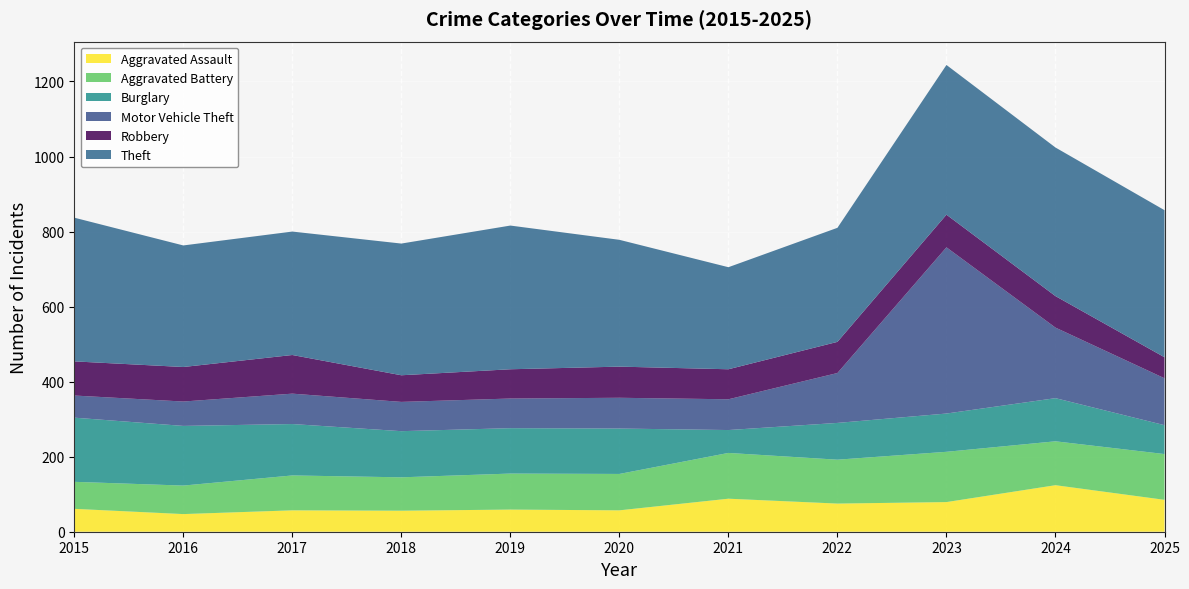

Reading left to right, what are all the values shown in this chart?

Aggravated Assault: 61	47	57	56	59	57	88	75	79	124	85
Aggravated Battery: 72	76	93	89	96	97	122	117	134	117	122
Burglary: 171	159	137	123	121	121	61	98	102	115	77
Motor Vehicle Theft: 59	65	81	78	79	82	82	133	443	188	125
Robbery: 91	92	103	71	78	83	80	83	87	84	56
Theft: 383	324	329	351	383	338	272	304	399	396	392